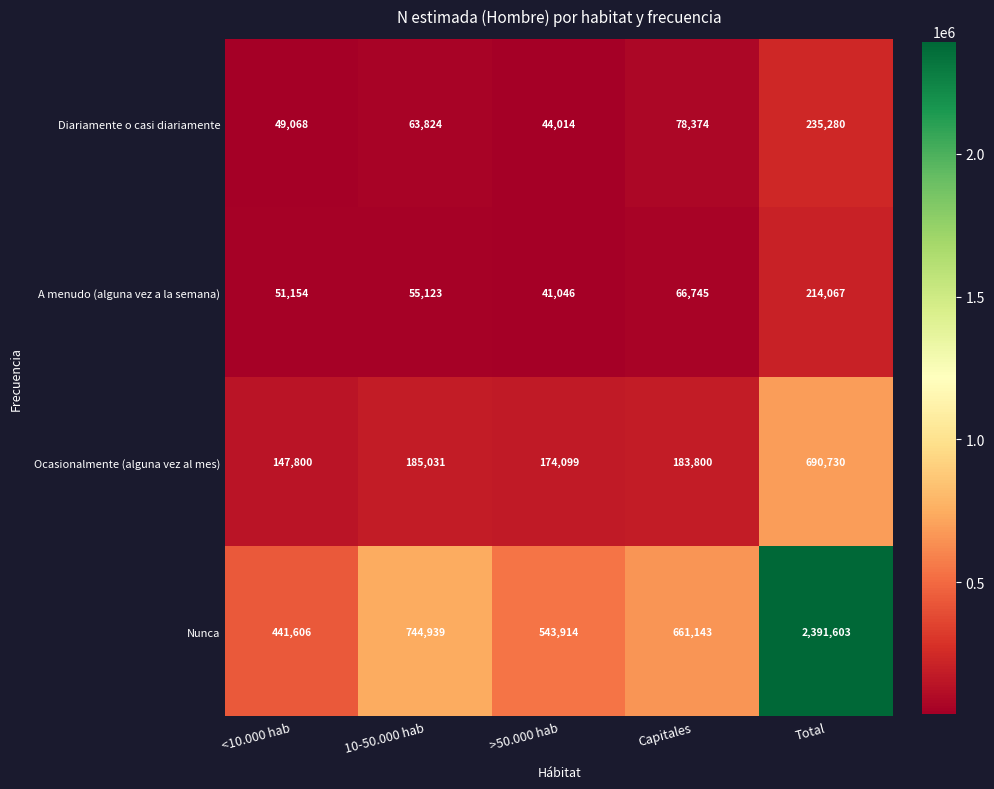

How many data points in Nunca are less than 661143?

2